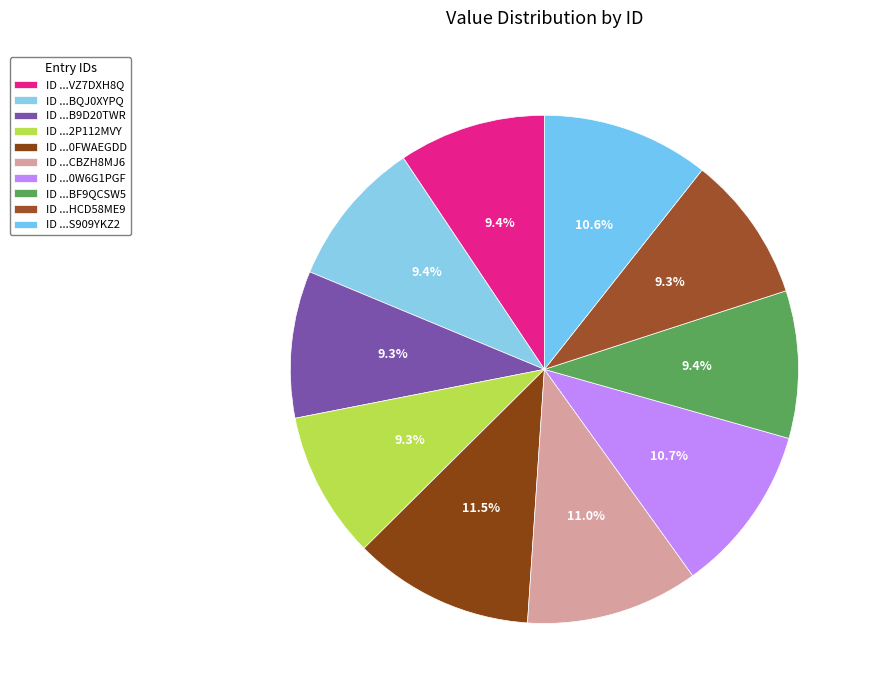

Count the number of slices in the pie.

10